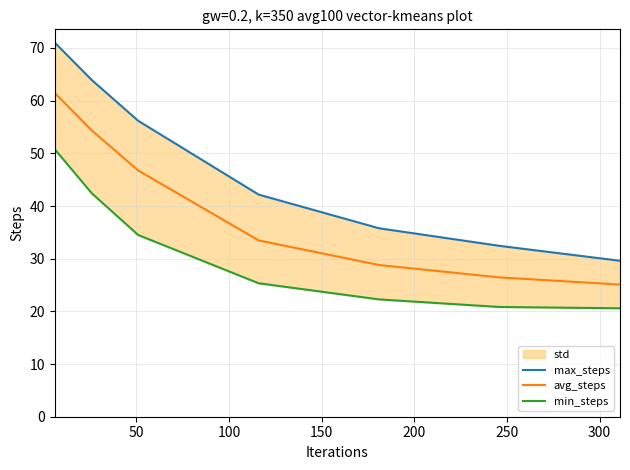

How many values in the max_steps series are below 42?

3